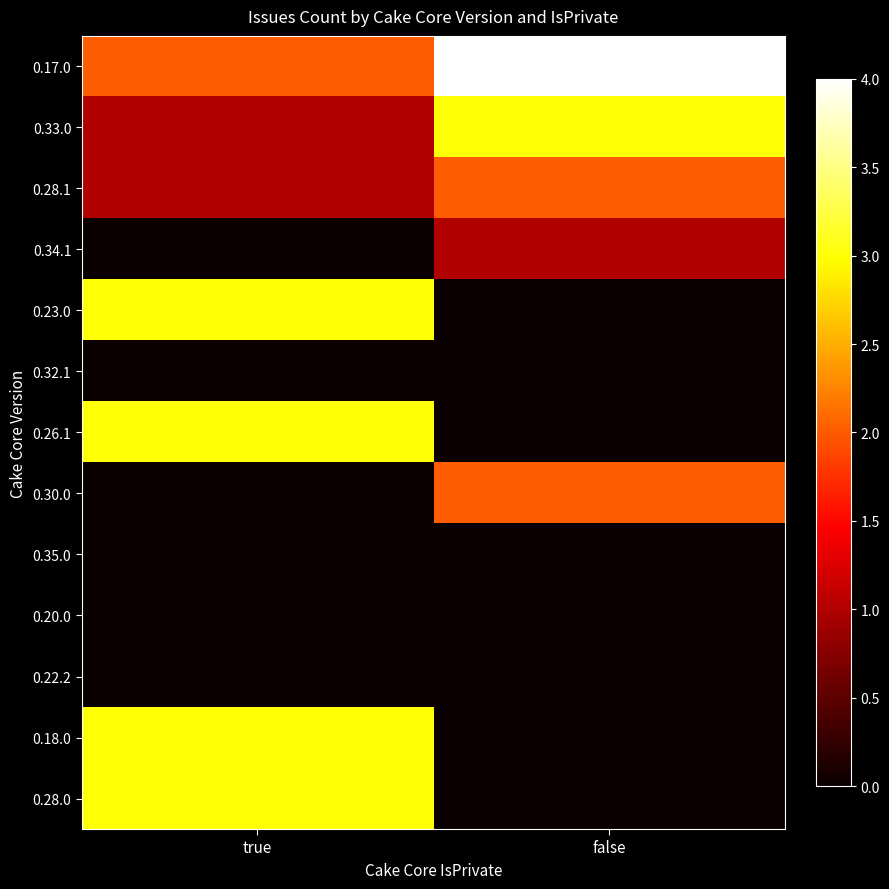

Rank the series by their maximum value, from highest to lowest.

0.17.0, 0.33.0, 0.23.0, 0.26.1, 0.18.0, 0.28.0, 0.28.1, 0.30.0, 0.34.1, 0.32.1, 0.35.0, 0.20.0, 0.22.2